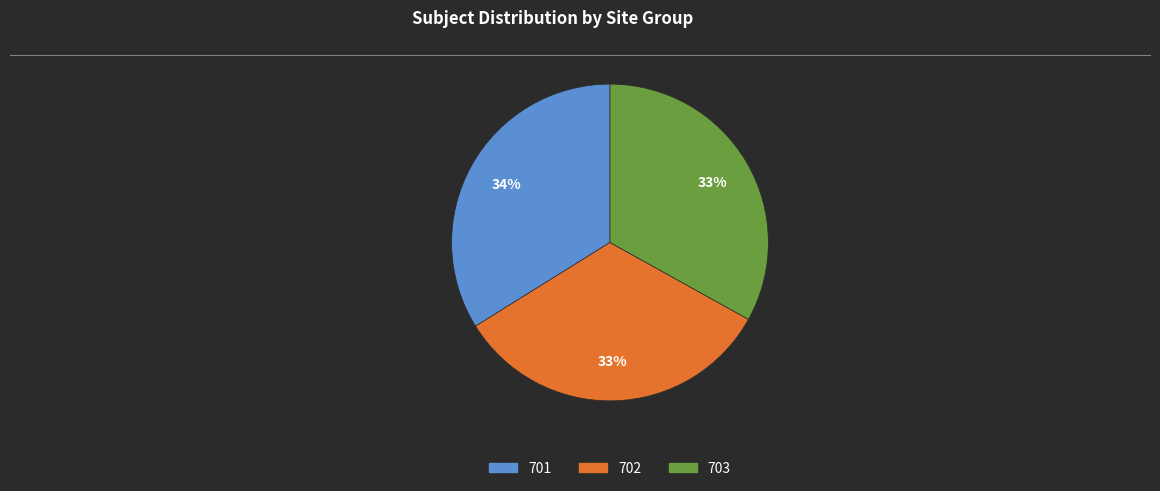

How many segments does this pie chart have?

3